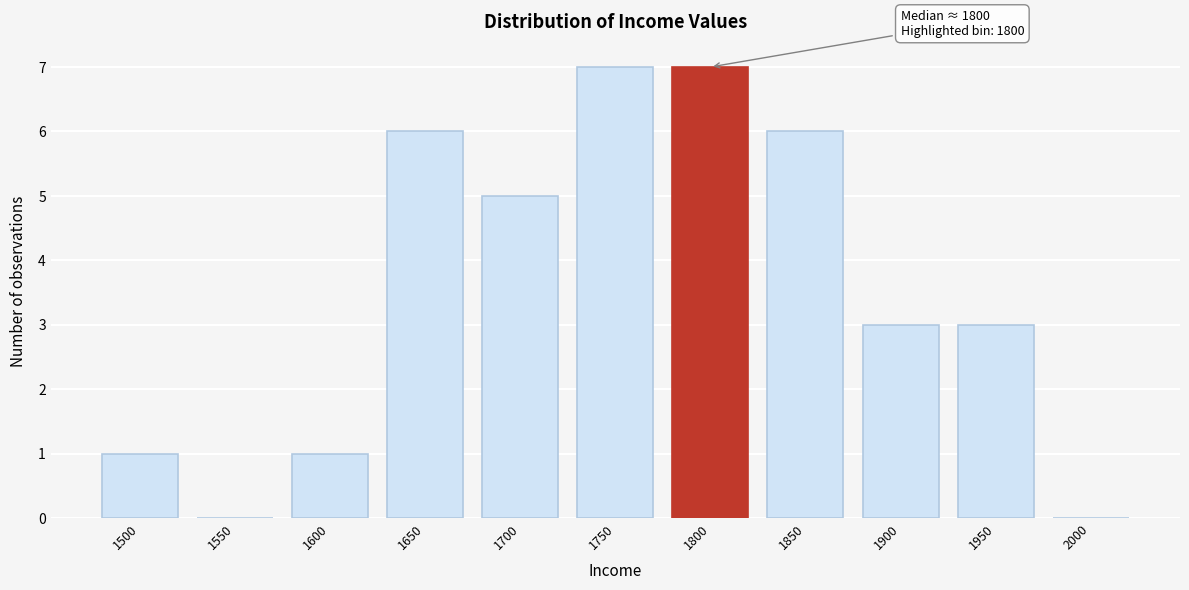

Reading left to right, transcribe all the data shown in this chart.

1500=1	1550=0	1600=1	1650=6	1700=5	1750=7	1800=7	1850=6	1900=3	1950=3	2000=0